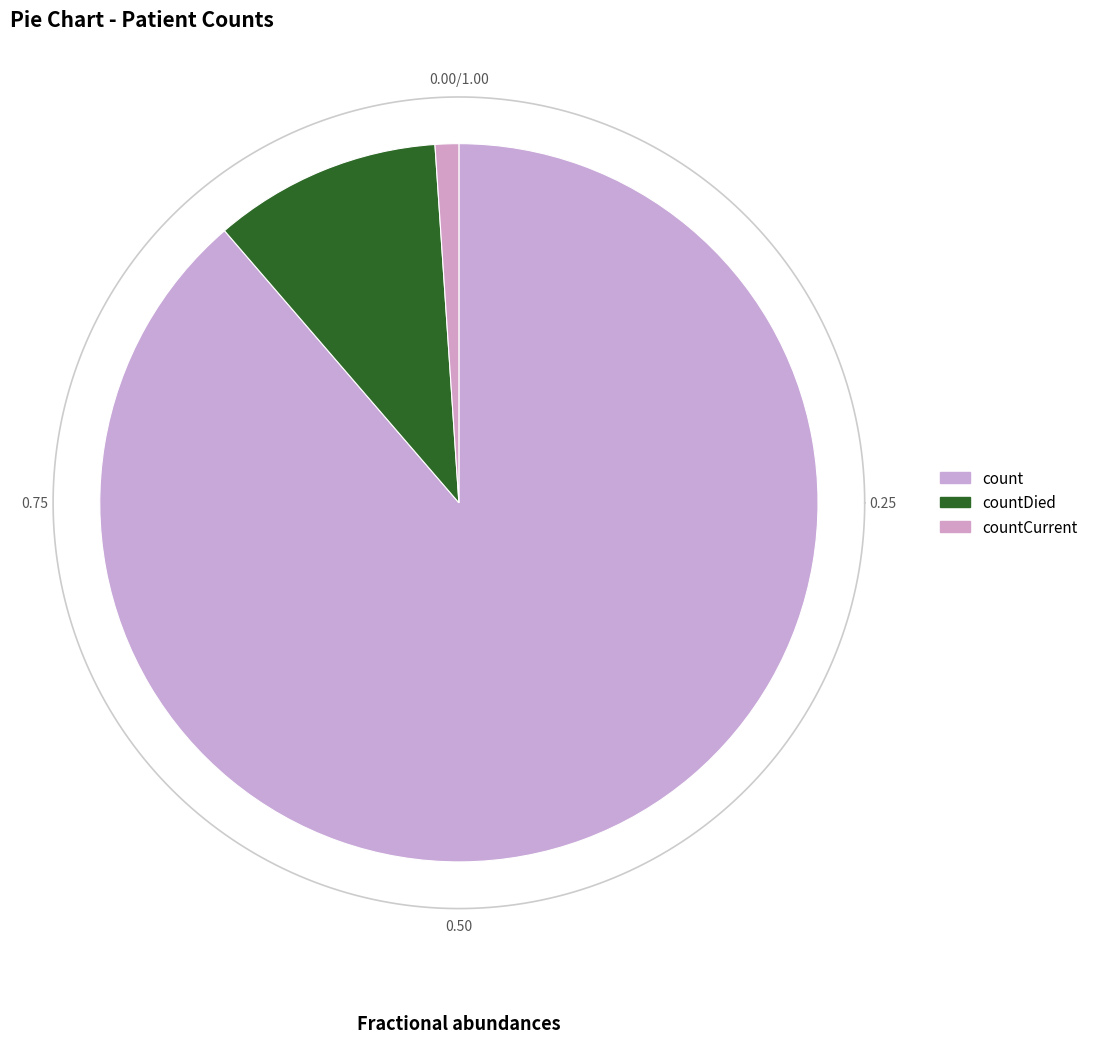

True or false: countDied accounts for 10% of the total.

True